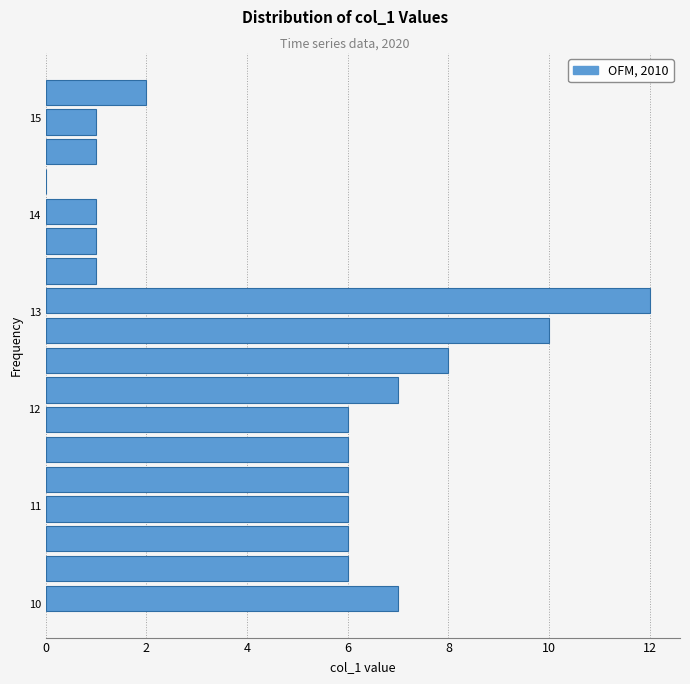

Around what value on the y-axis is the longest bar? Give the approximate position of its centre, as read against the axis.

13.1